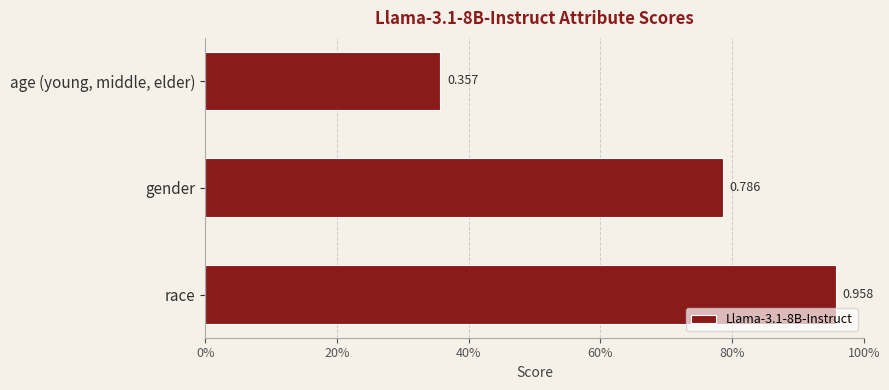

List the labels in order of value, smallest first.

age (young, middle, elder), gender, race